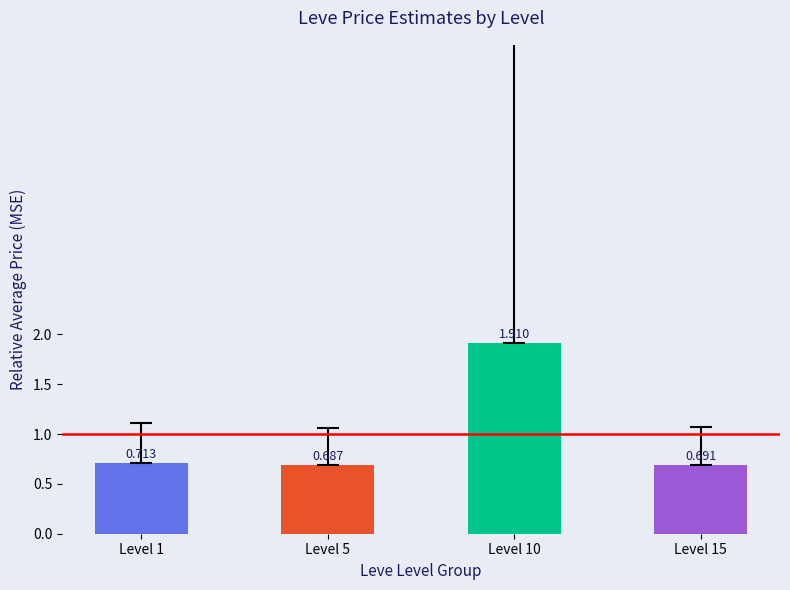

Reading right to left, list all the values displayed in this chart.

0.7	1.9	0.7	0.7